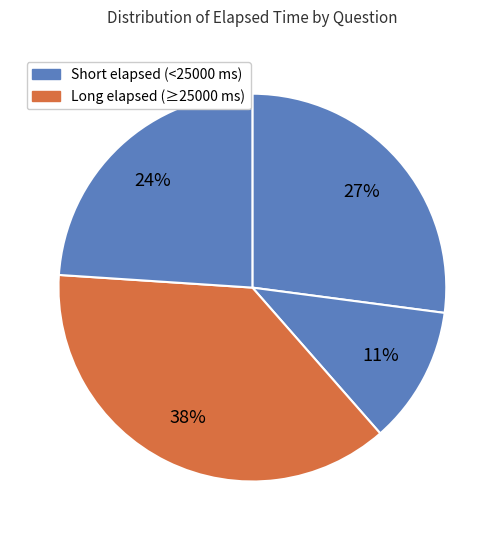

How many slices are in this pie chart?

4